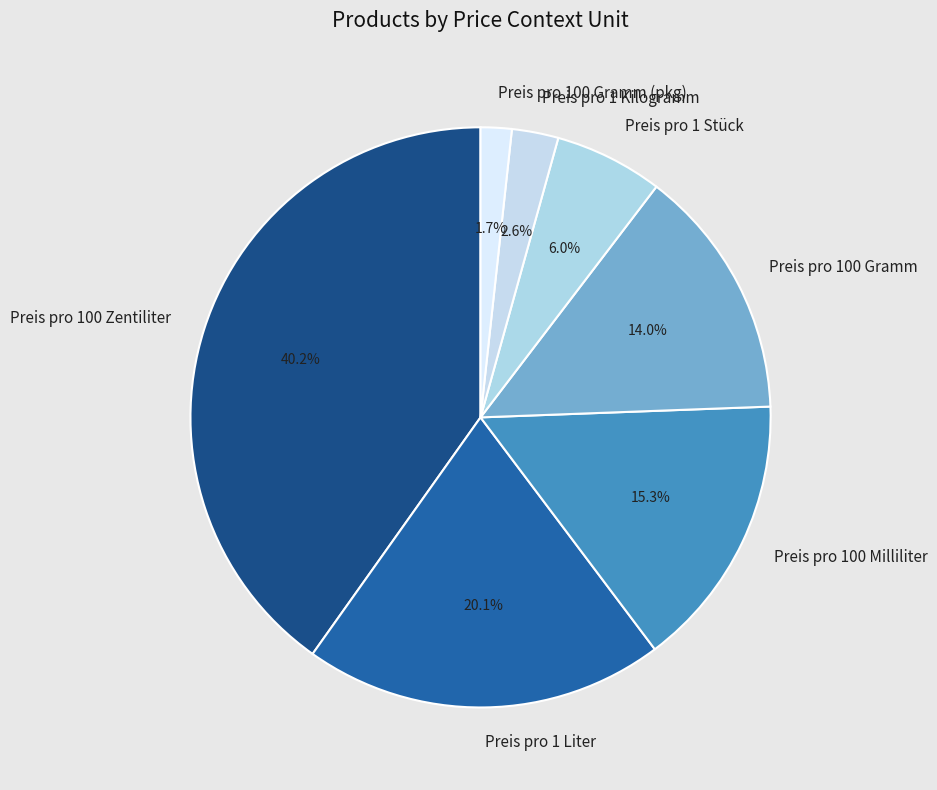

How many slices are in this pie chart?

7